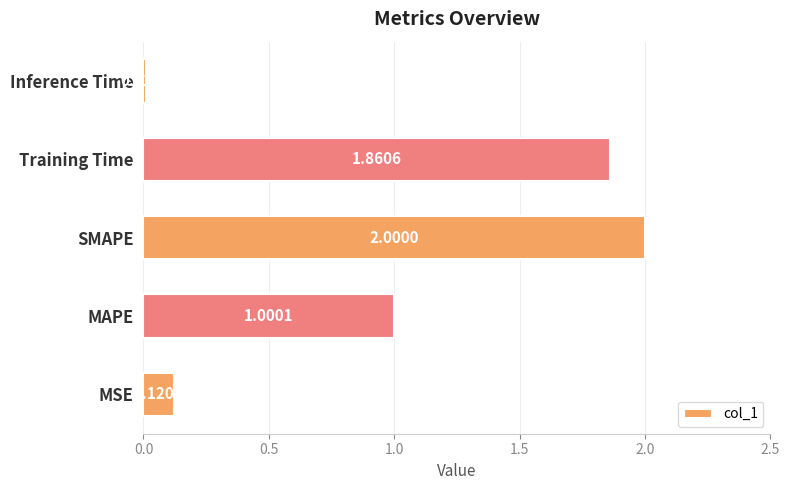

Rank the categories by value from lowest to highest.

Inference Time, MSE, MAPE, Training Time, SMAPE